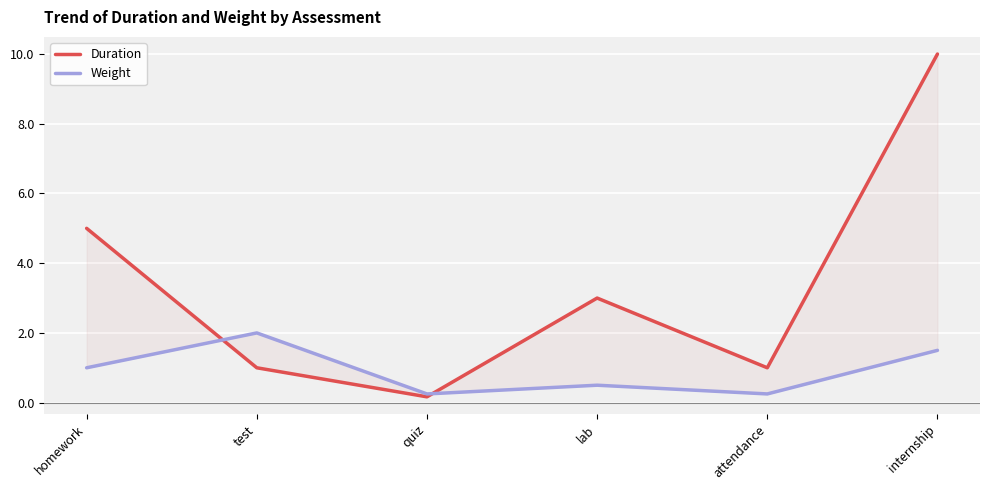

What is the difference between the maximum and minimum values in the Duration series?

9.8